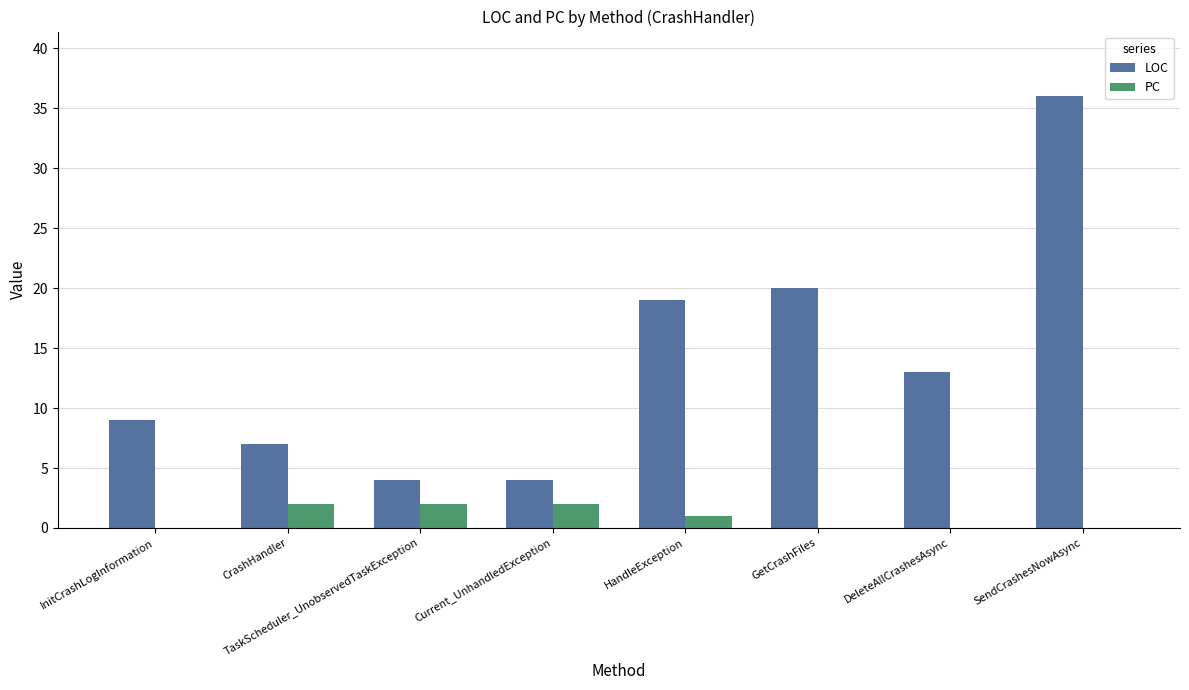

Is it true that LOC equals 36 at SendCrashesNowAsync?

True